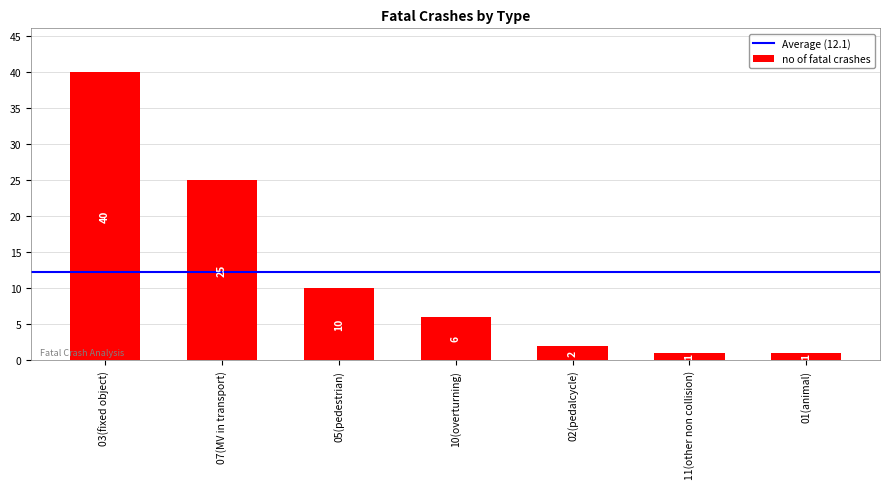

What is the sum of the values at 02(pedalcycle) and 03(fixed object)?

42